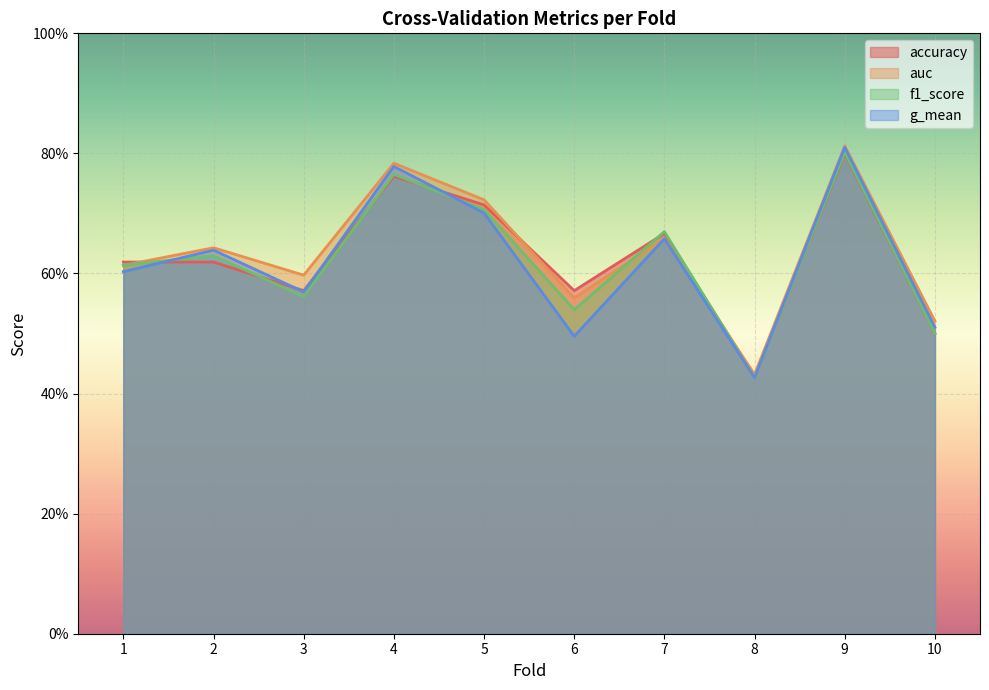

True or false: g_mean has more than 0 interior local peaks.

True